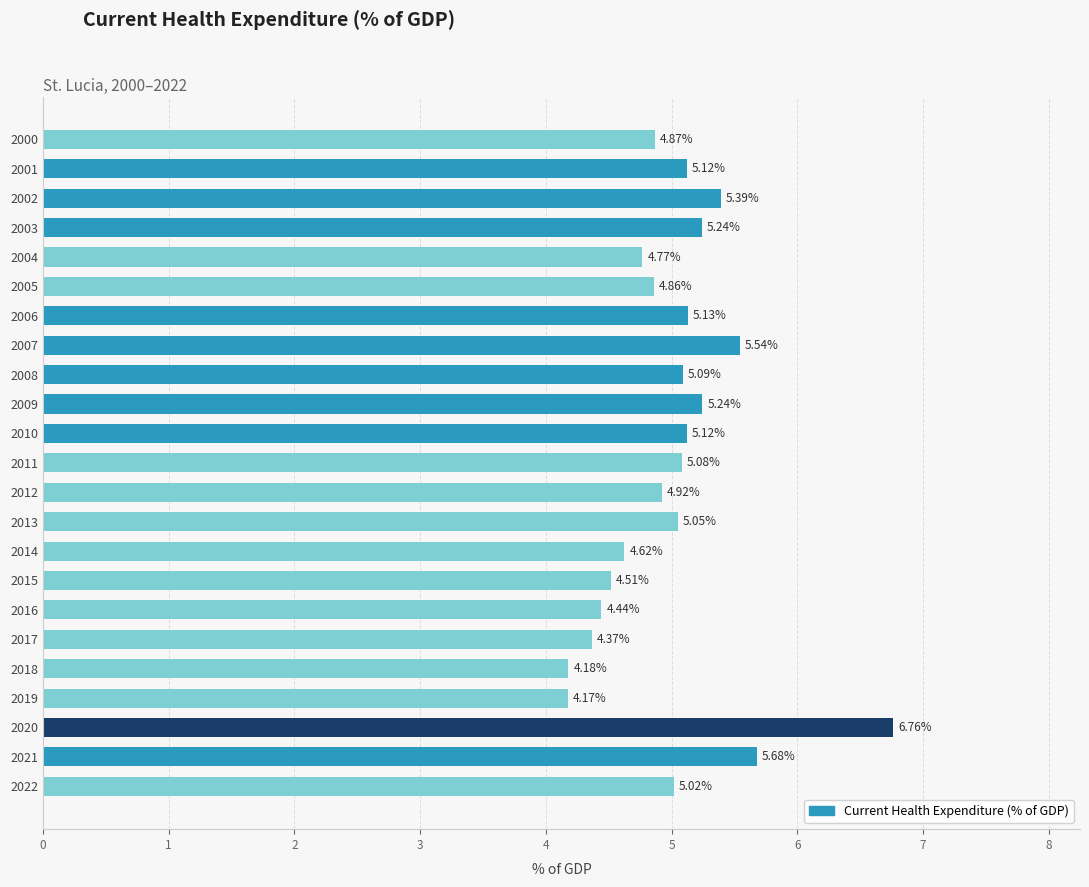

Which has a higher value, 2014 or 2021?

2021